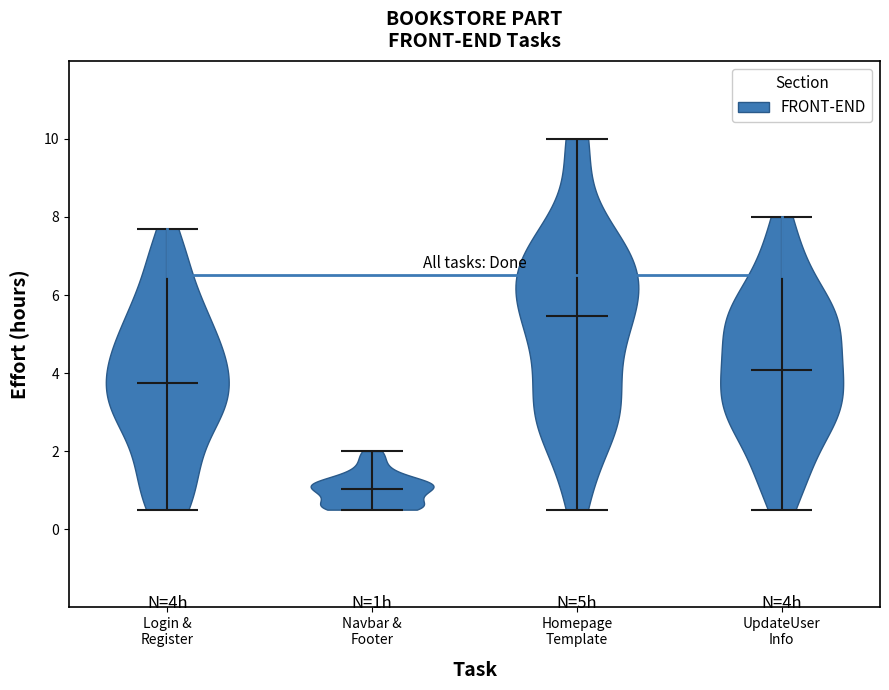

Reading left to right, read every violin against the y-axis: where its median line is, and the lowest and highest points it reaches. The values are not printed on the chart, so give them approximately, as read against the axis.

Login & Register: median line 3.8, lowest point 0.6, highest point 7.8
Navbar & Footer: median line 1.0, lowest point 0.6, highest point 2.0
Homepage Template: median line 5.4, lowest point 0.6, highest point 10.0
UpdateUser Info: median line 4.0, lowest point 0.6, highest point 8.0